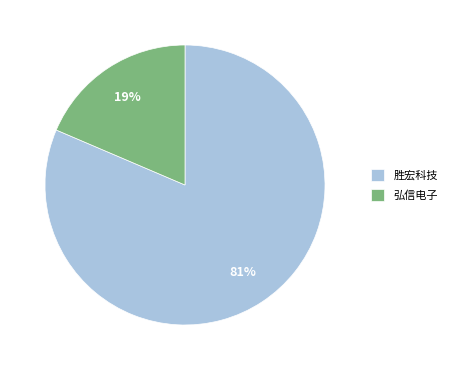

Which slice represents more than half of the pie?

胜宏科技